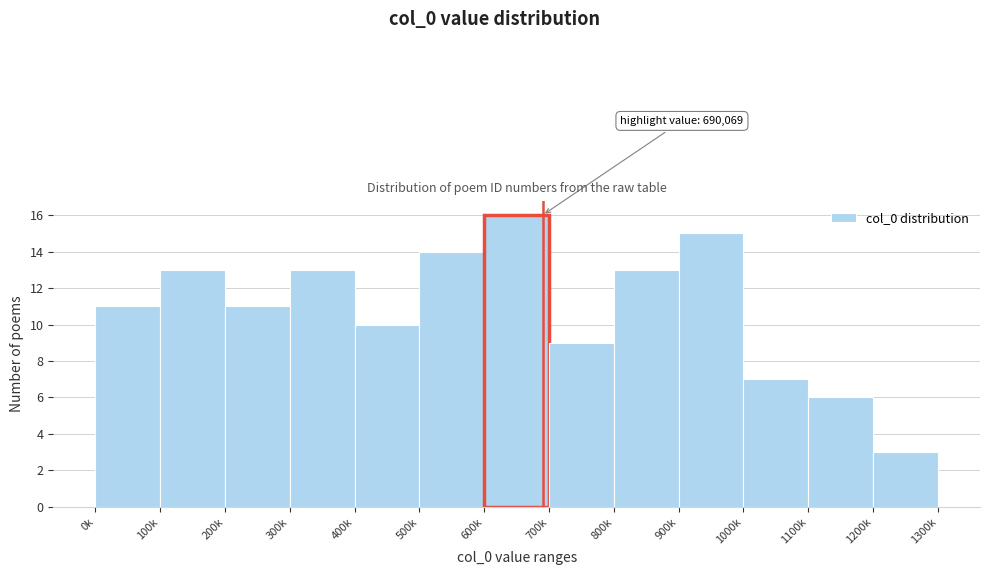

Reading right to left, extract all data points from this chart.

3	6	7	15	13	9	16	14	10	13	11	13	11